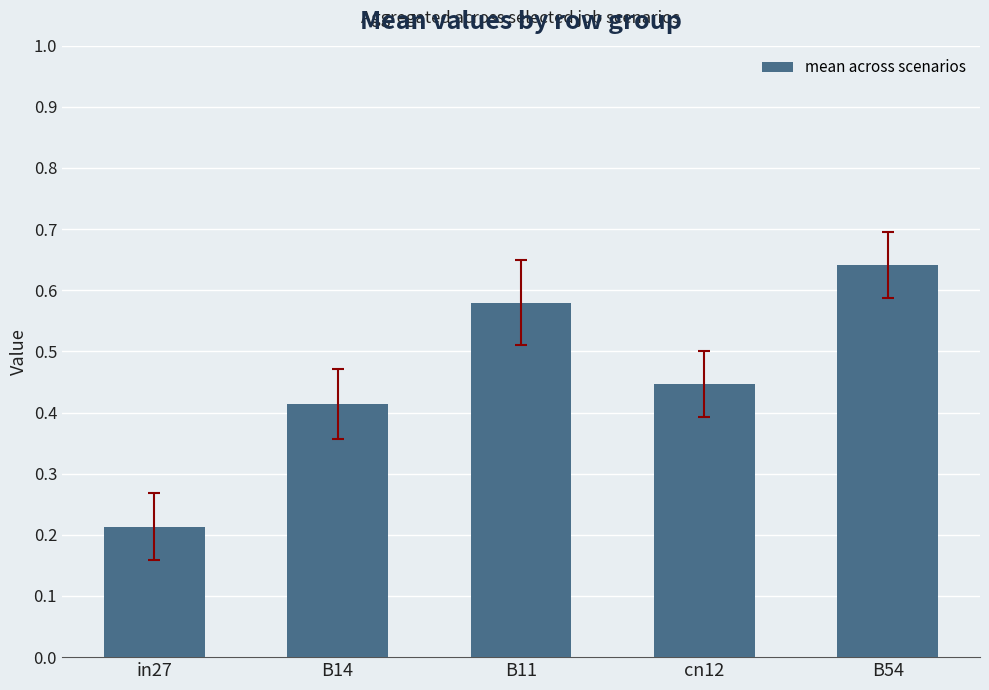

What is the label of the 2nd bar from the left?

B14